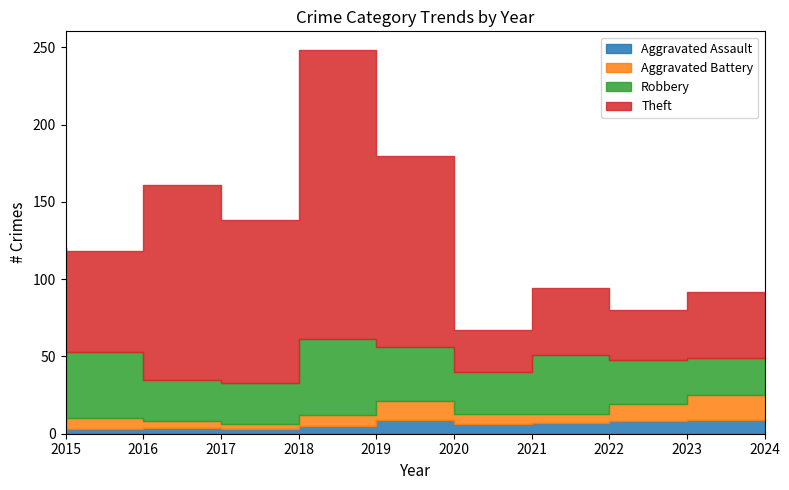

In Aggravated Assault, how many points are higher than both neighbors (excluding endpoints)?

2